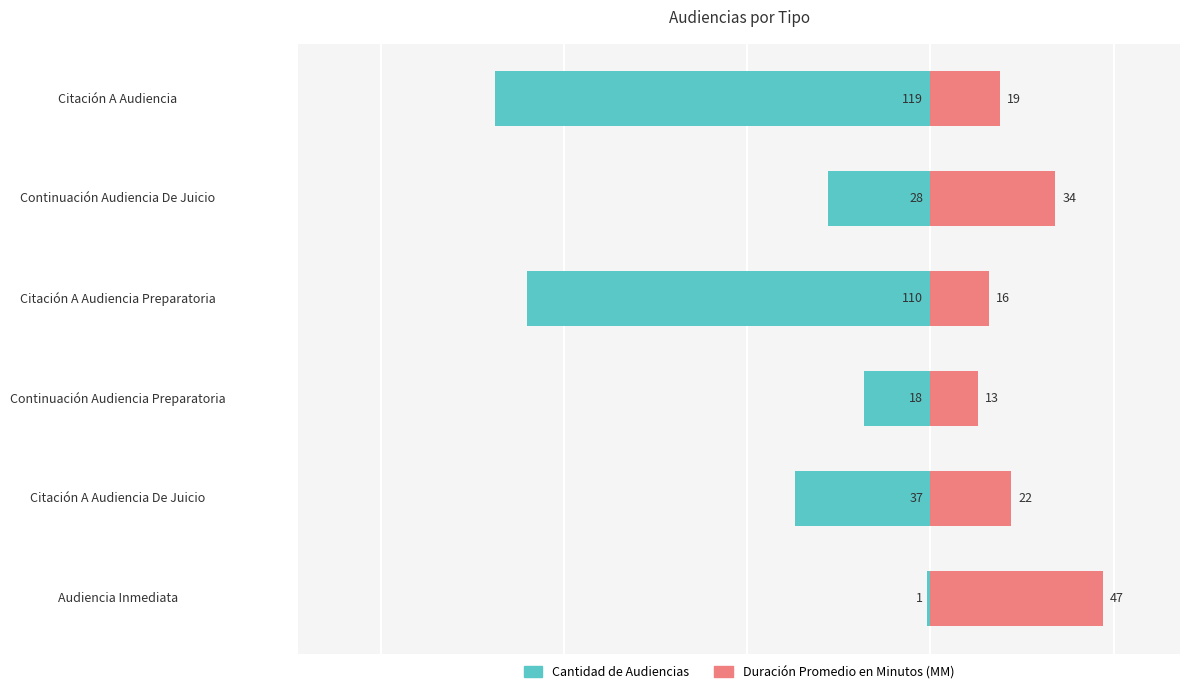

Is it true that Duración Promedio en Minutos (MM) equals 28 at Audiencia Inmediata?

False